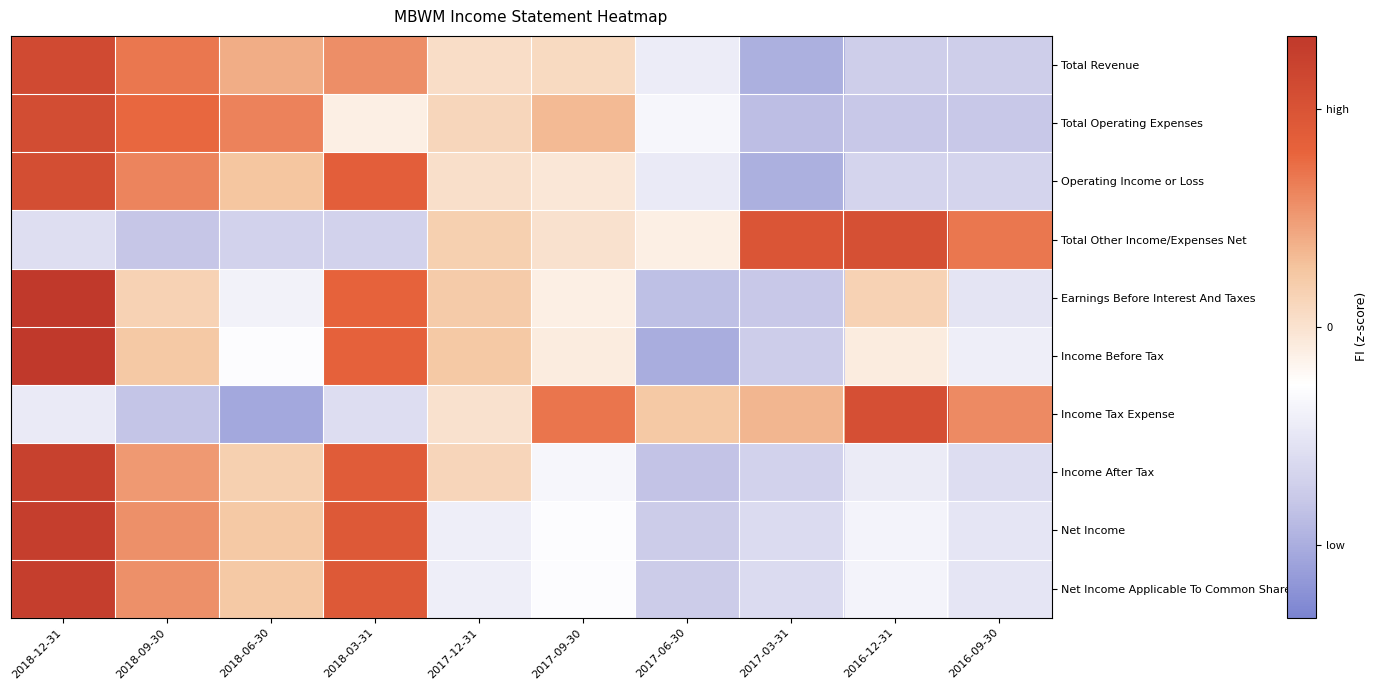

Which has a higher value, 2017-03-31 or 2017-12-31?

2017-12-31